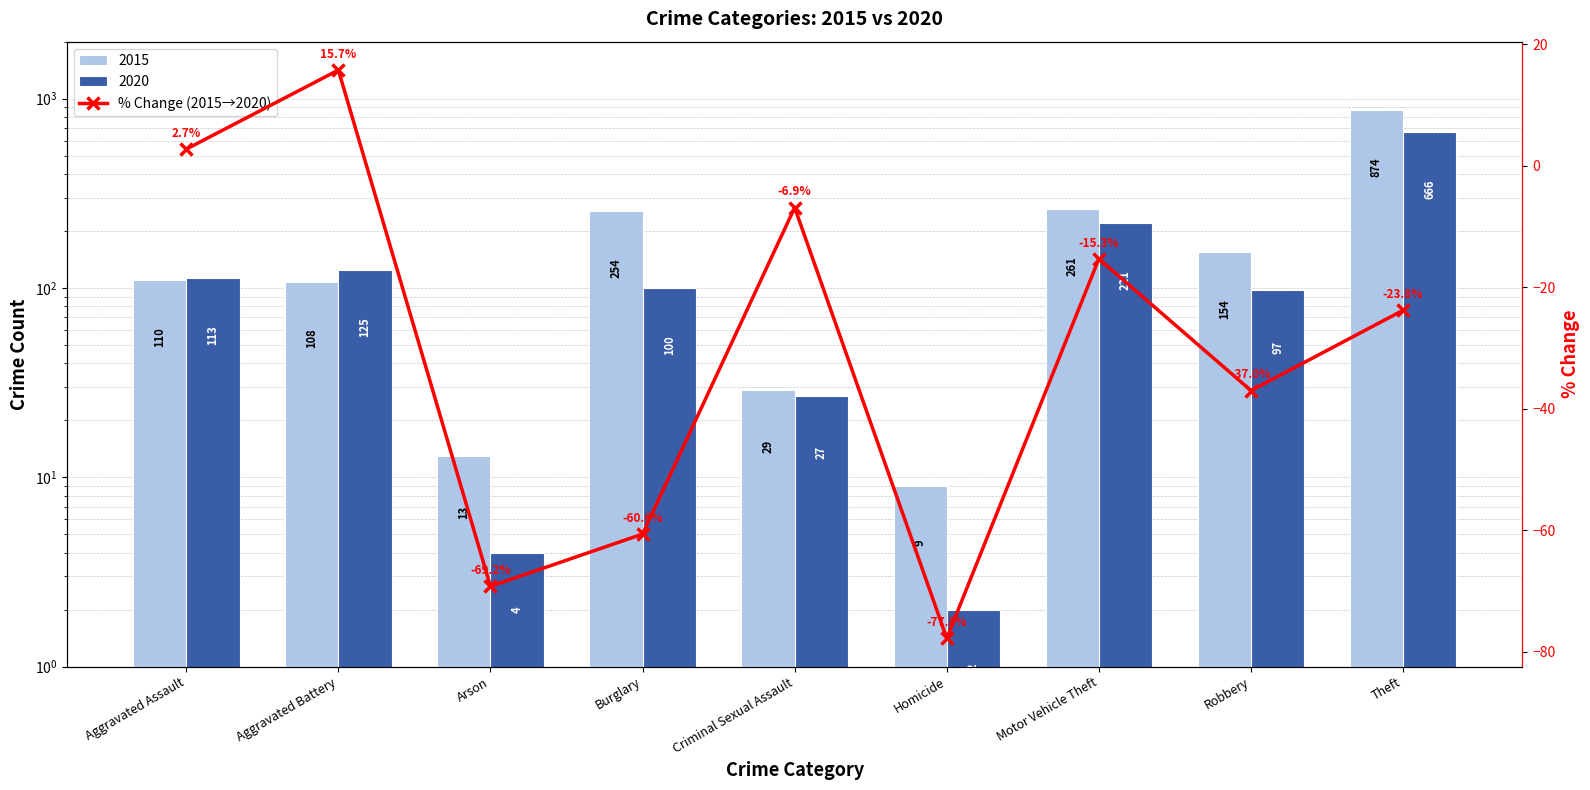

How many values are below zero?

7